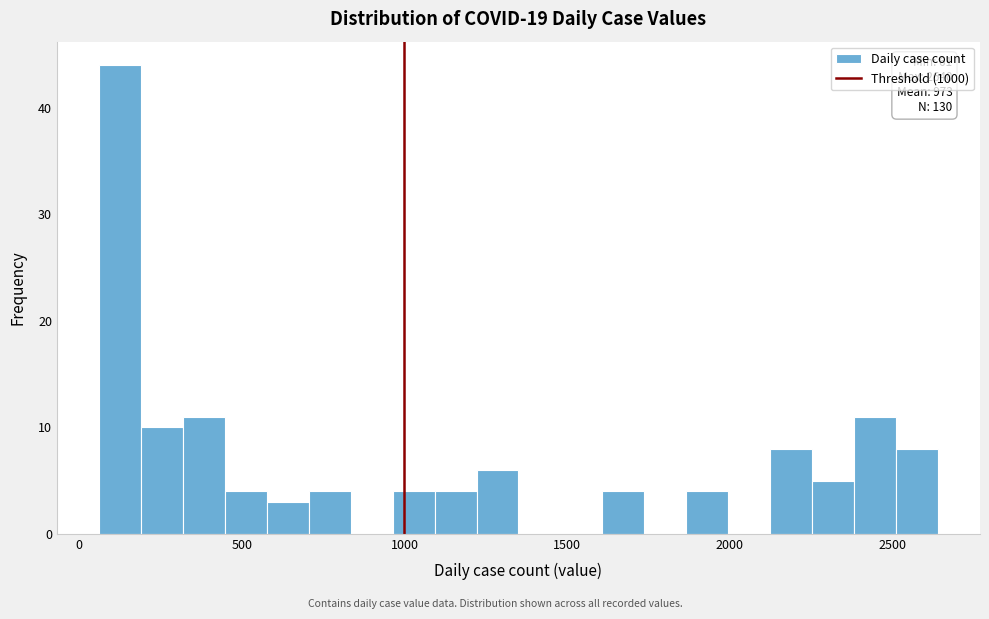

Read against the x-axis, roughly where is the centre of the tallest bar?

150